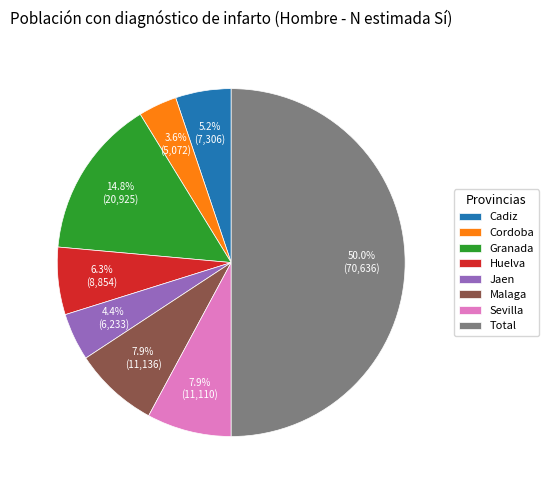

To the nearest percent, what is the average slice percentage?

12%